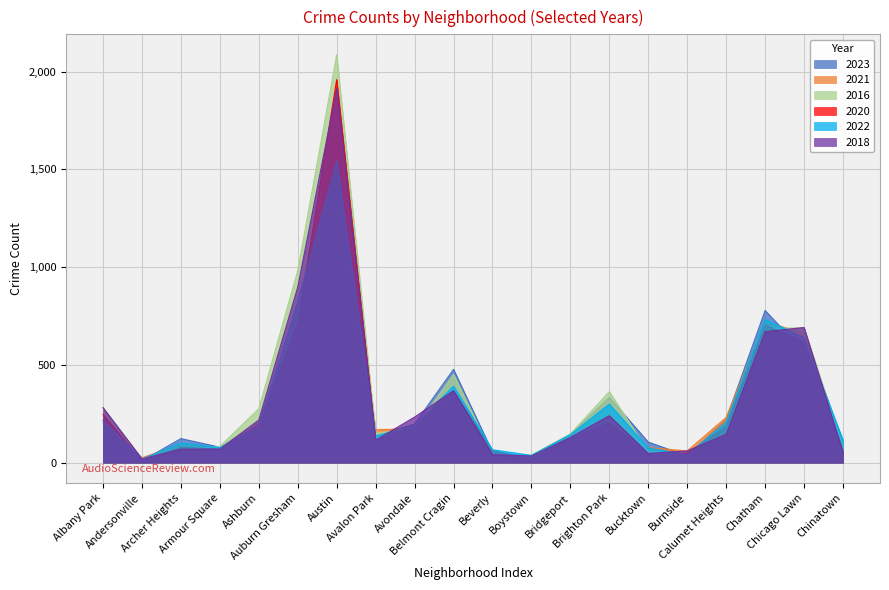

How many values in the 2020 series are below 185?

10